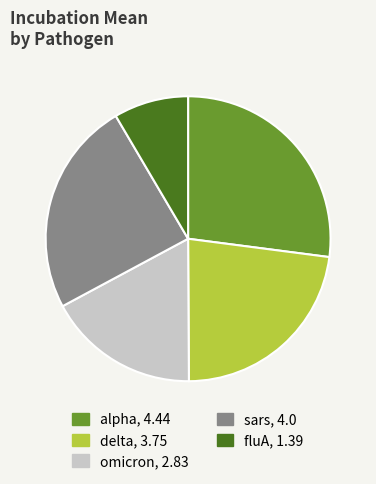

The fluA slice represents 15% of the pie. True or false?

False